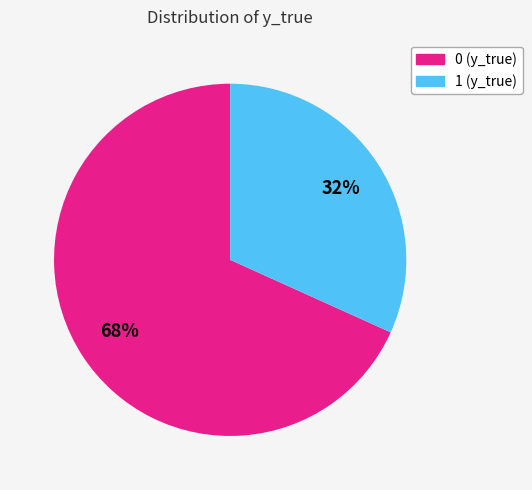

To the nearest percent, what is the combined percentage of 0 and 1?

100%